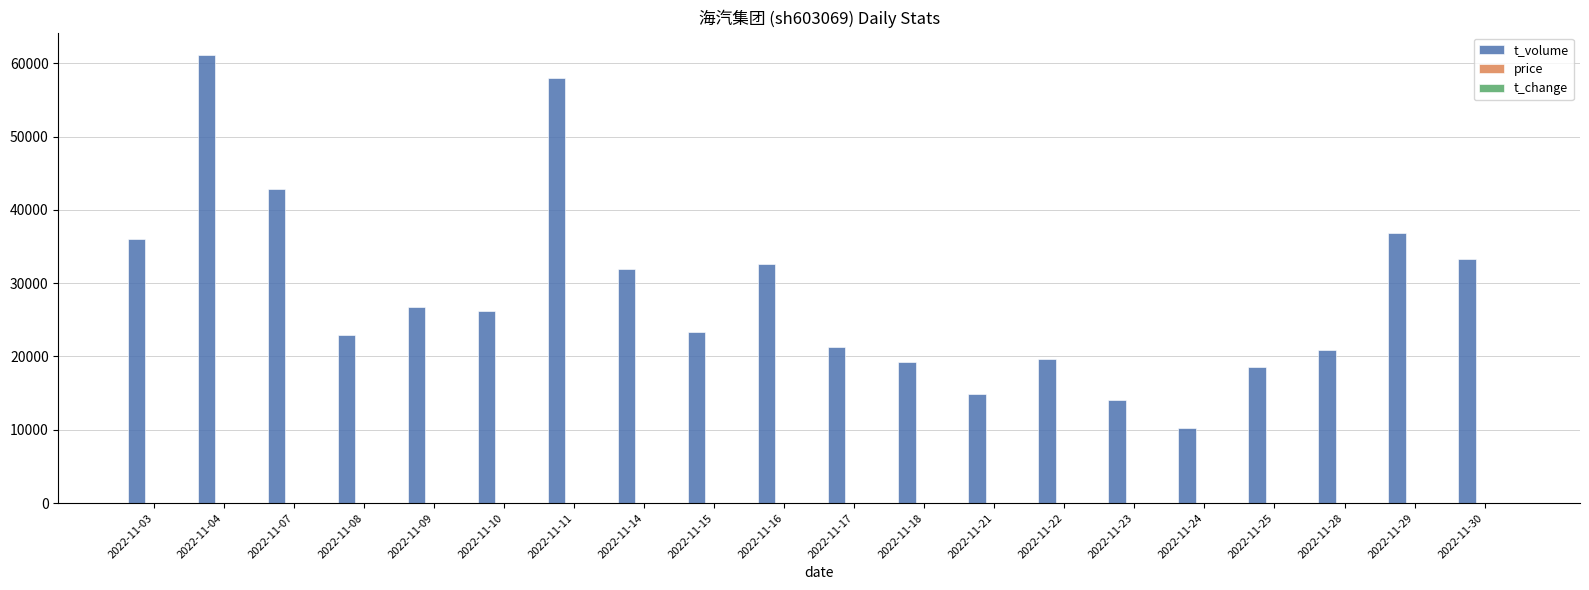

What is the maximum value for t_volume?

61115.0